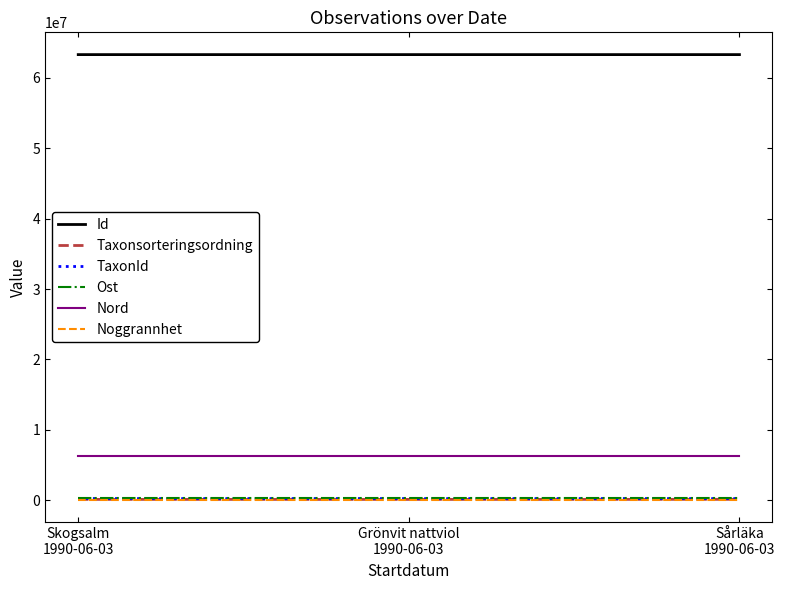

What position from the right is Skogsalm
1990-06-03?

3